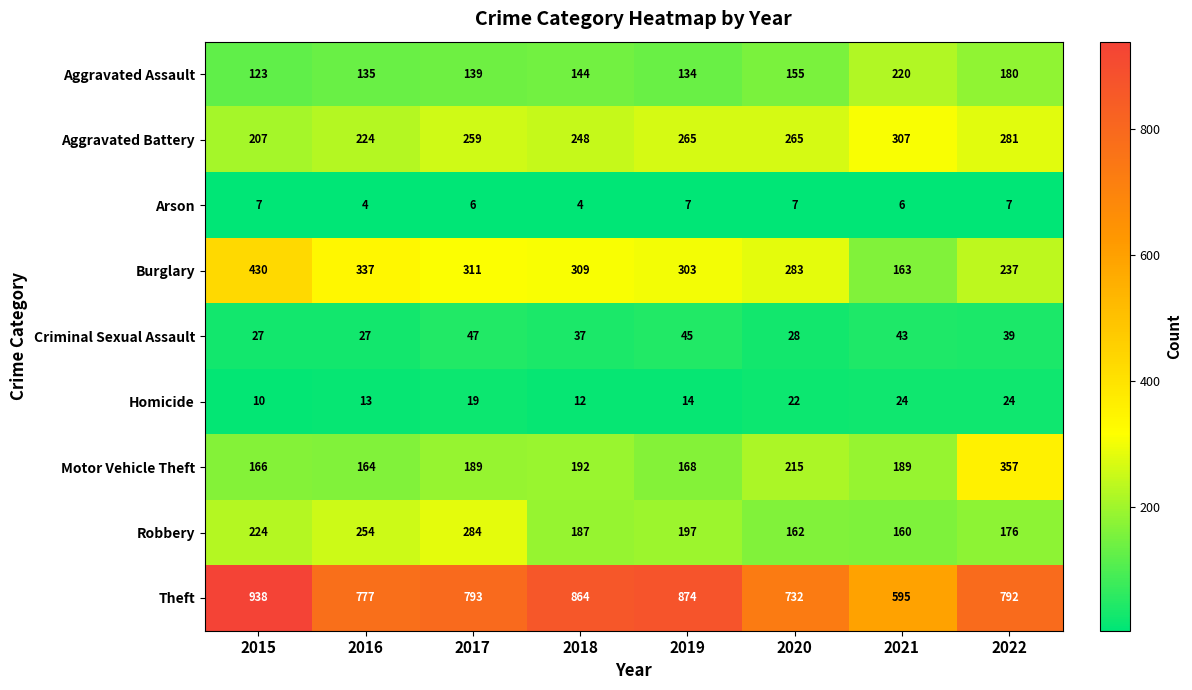

Which series has the widest spread of values?

Theft